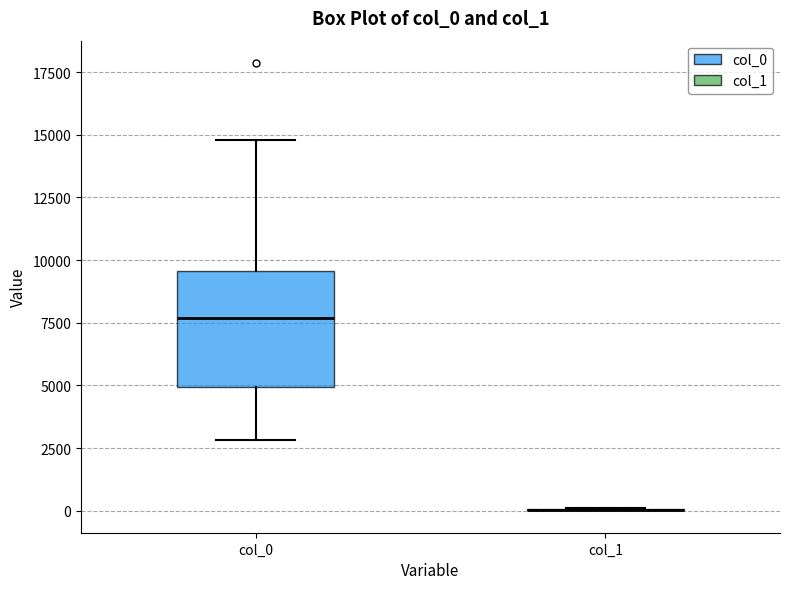

Where is the lower edge of the box for col_0 on the y-axis? The values are not printed on the chart, so give them approximately, as read against the axis.

5000